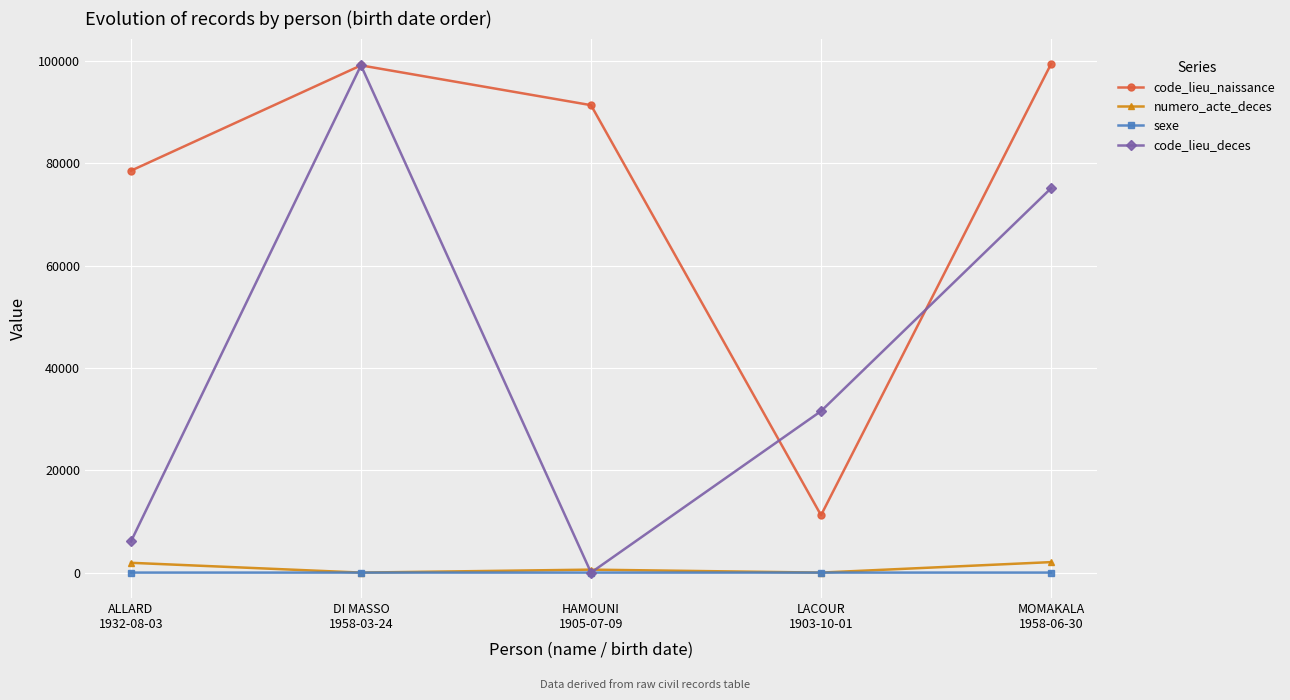

True or false: code_lieu_naissance and numero_acte_deces intersect in this chart.

False